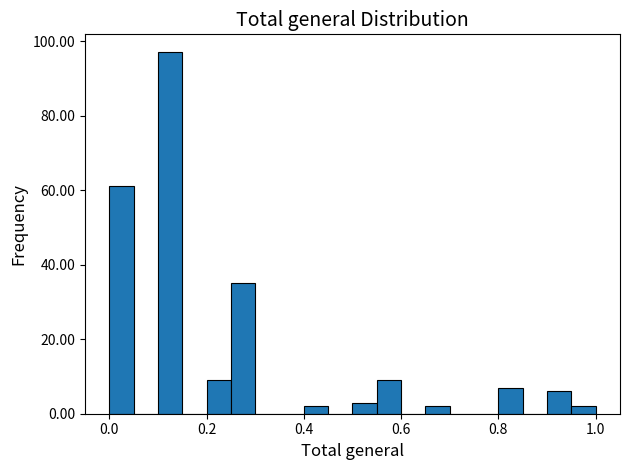

Around what value on the x-axis is the tallest bar? Give the approximate position of its centre, as read against the axis.

0.12